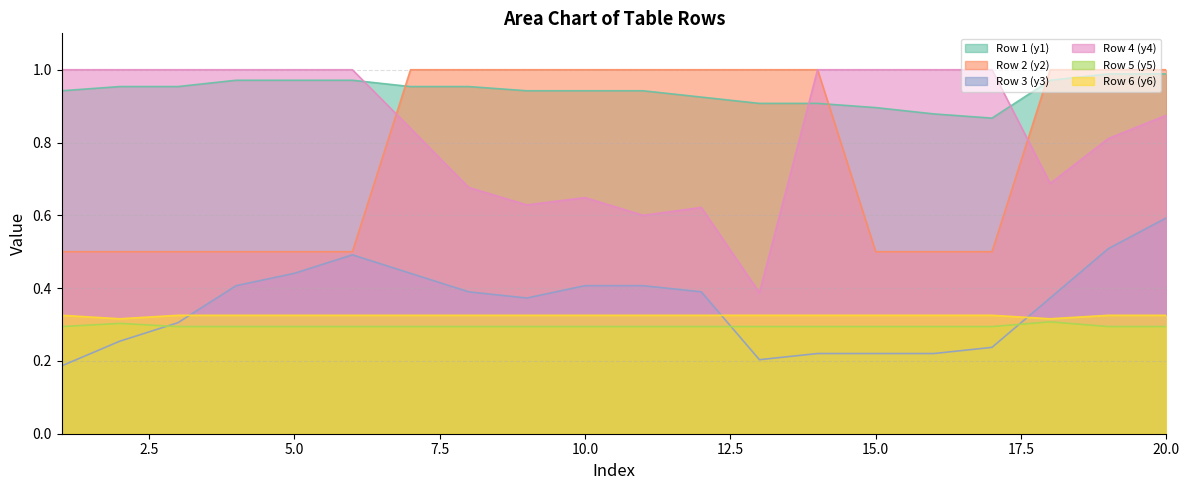

What is the smallest value displayed?

0.2